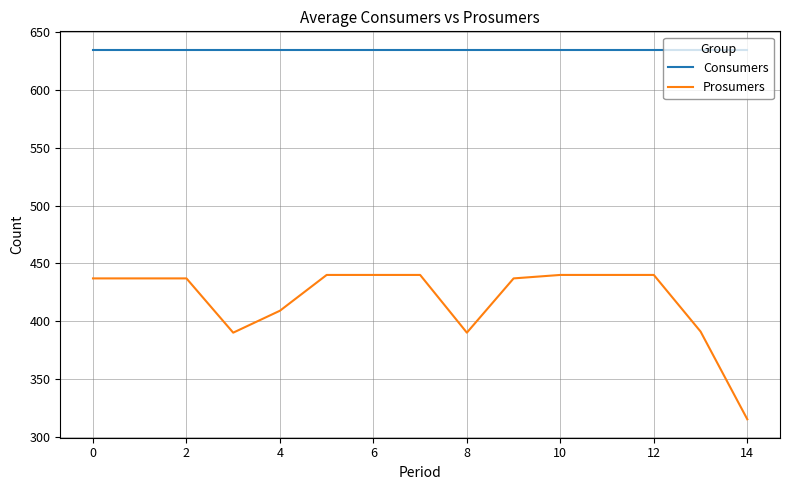

What are all the series names shown in the legend?

Consumers, Prosumers